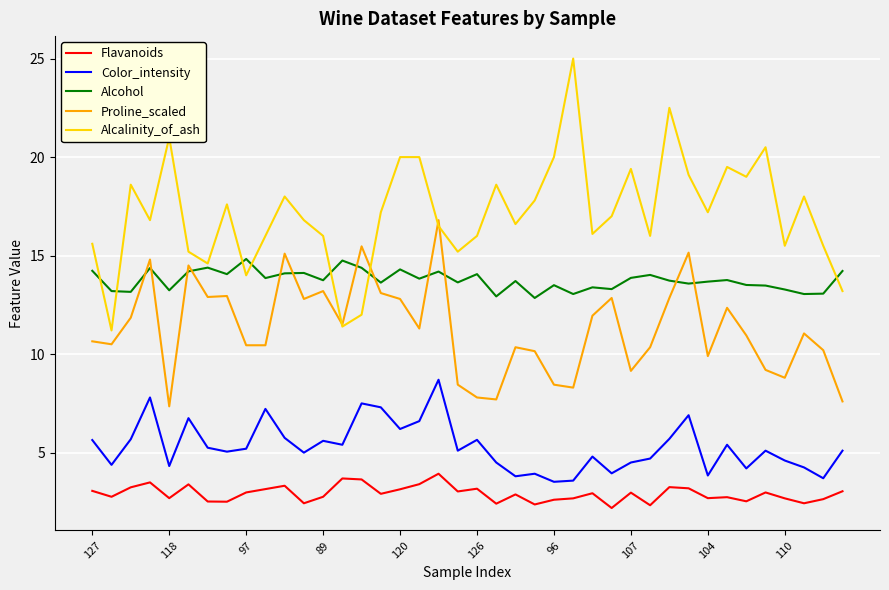

What is the maximum value shown in the chart?

25.0